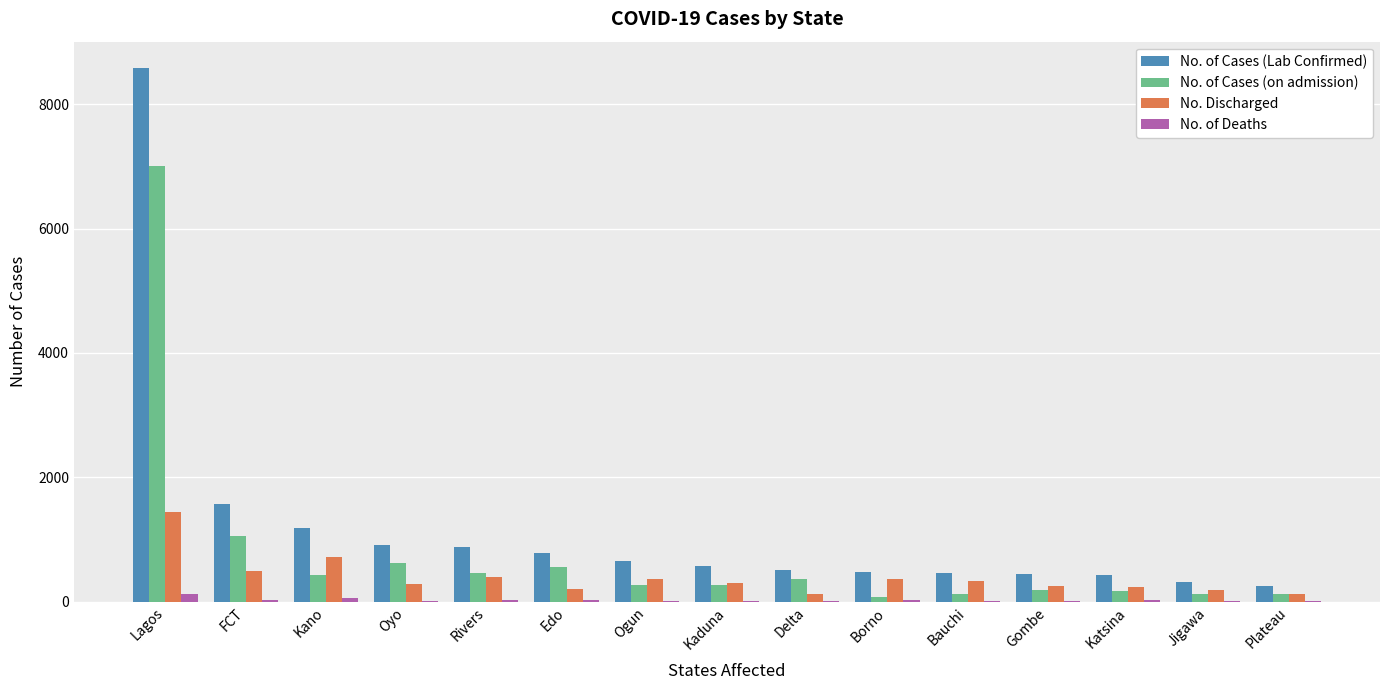

Is it true that No. Discharged equals 246 at Gombe?

True